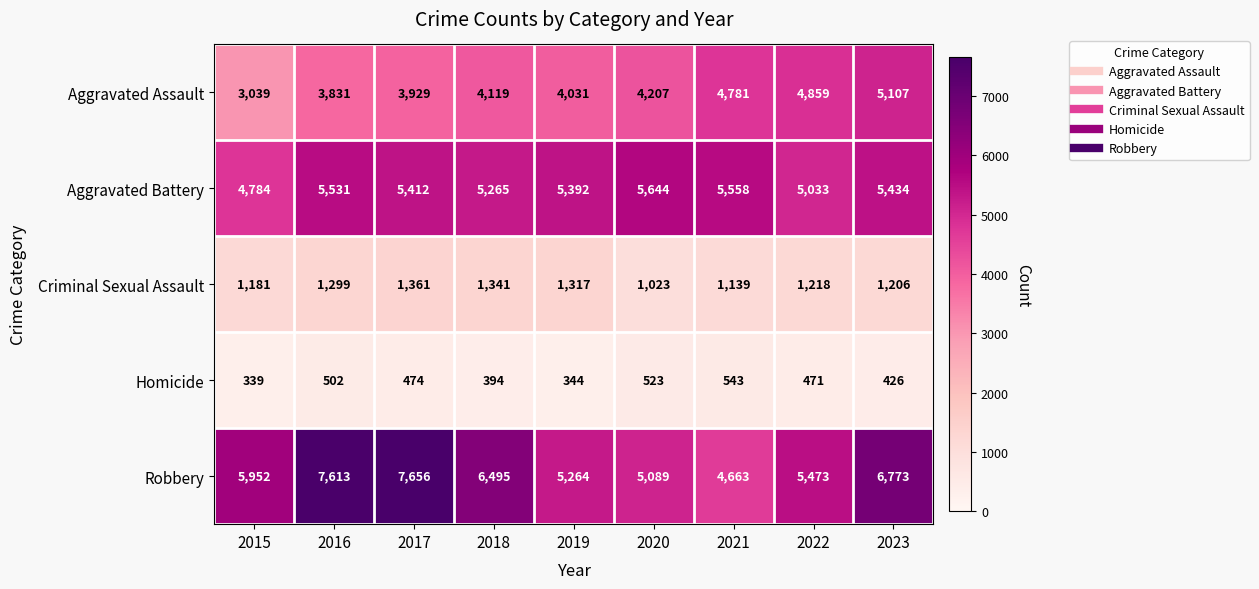

What is the difference between the maximum and second lowest values in the Aggravated Assault series?

1276